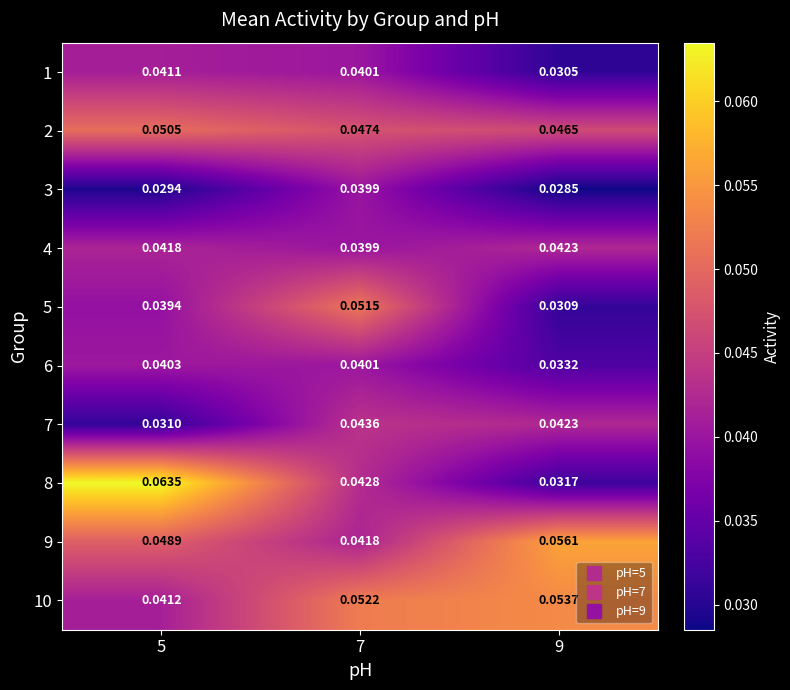

Is the value of 6 at 5 greater than the value of 7 at 5?

Yes